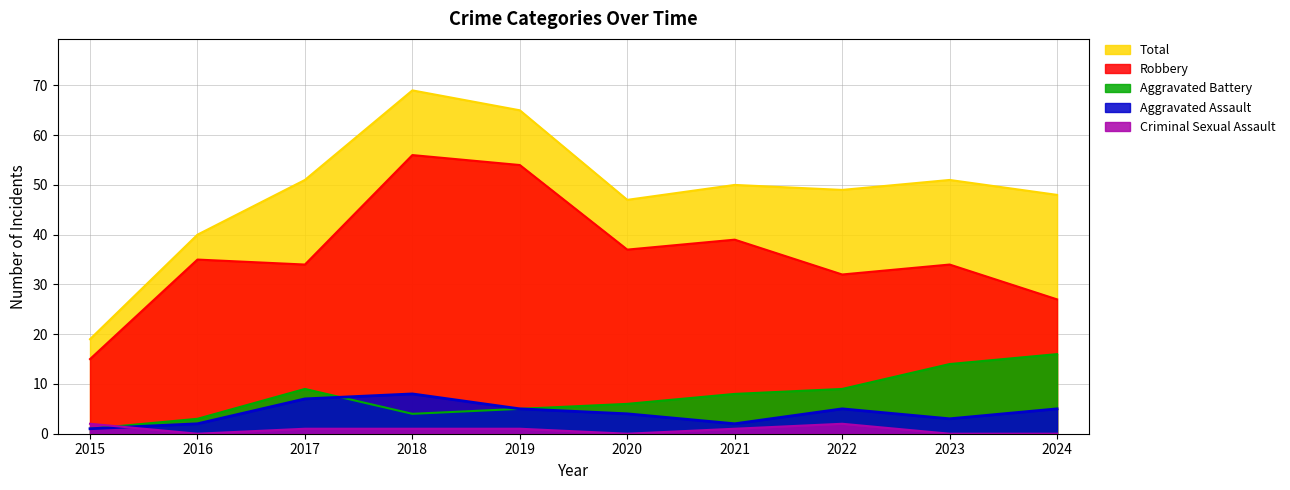

List the labels in order of Aggravated Assault value, smallest first.

2015, 2016, 2021, 2023, 2020, 2019, 2022, 2024, 2017, 2018